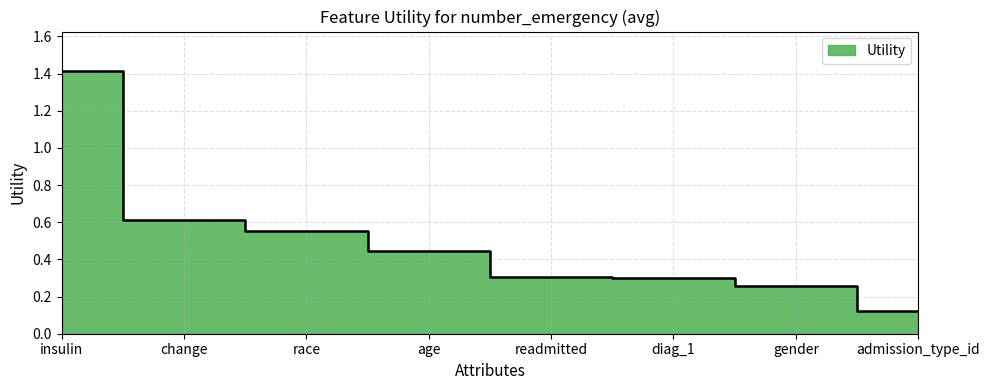

Reading left to right, list all the values displayed in this chart.

insulin=1.4	change=0.6	race=0.6	age=0.4	readmitted=0.3	diag_1=0.3	gender=0.3	admission_type_id=0.1